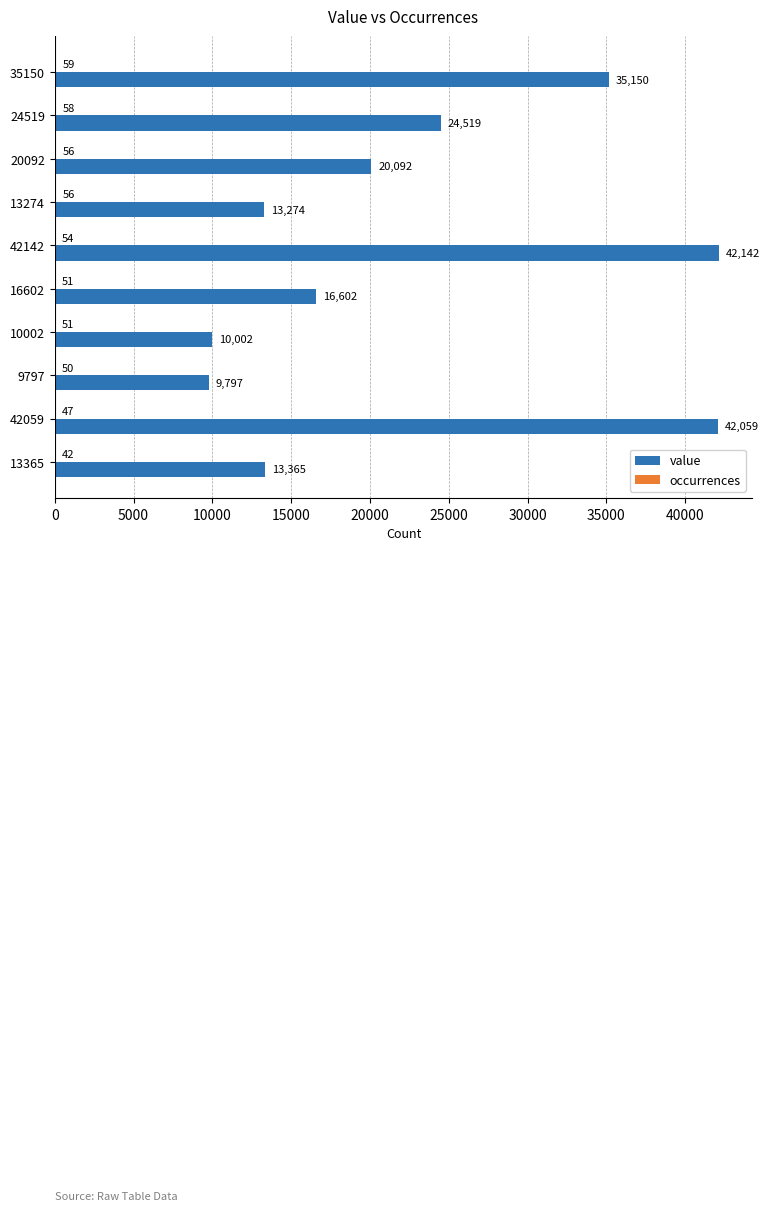

Where is value nearest to the value 25969?

24519